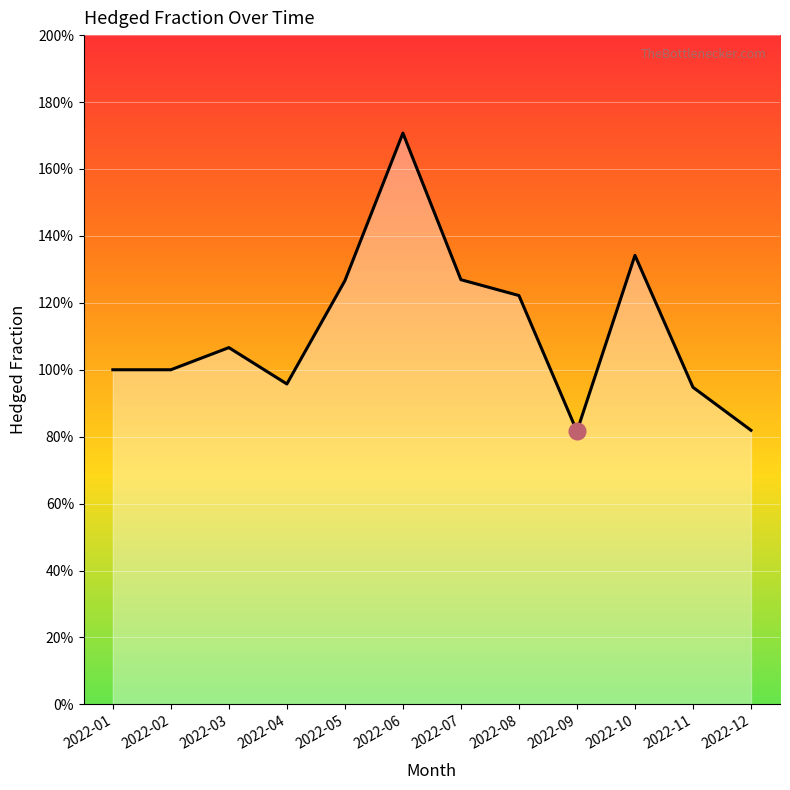

How many lines are shown in the chart?

1